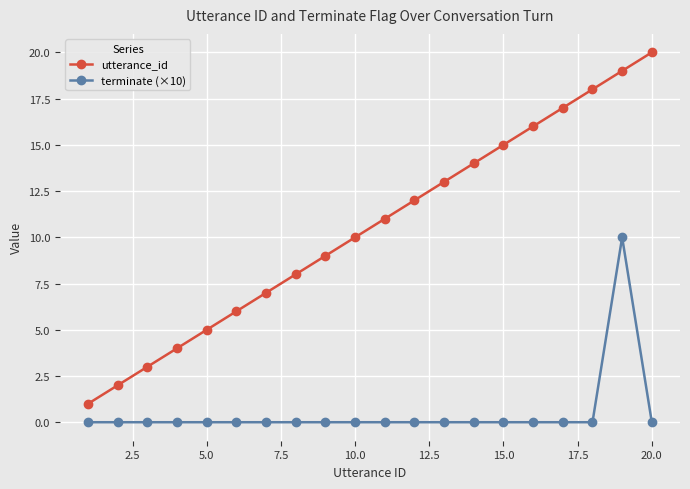

Does the chart have visible grid lines?

Yes